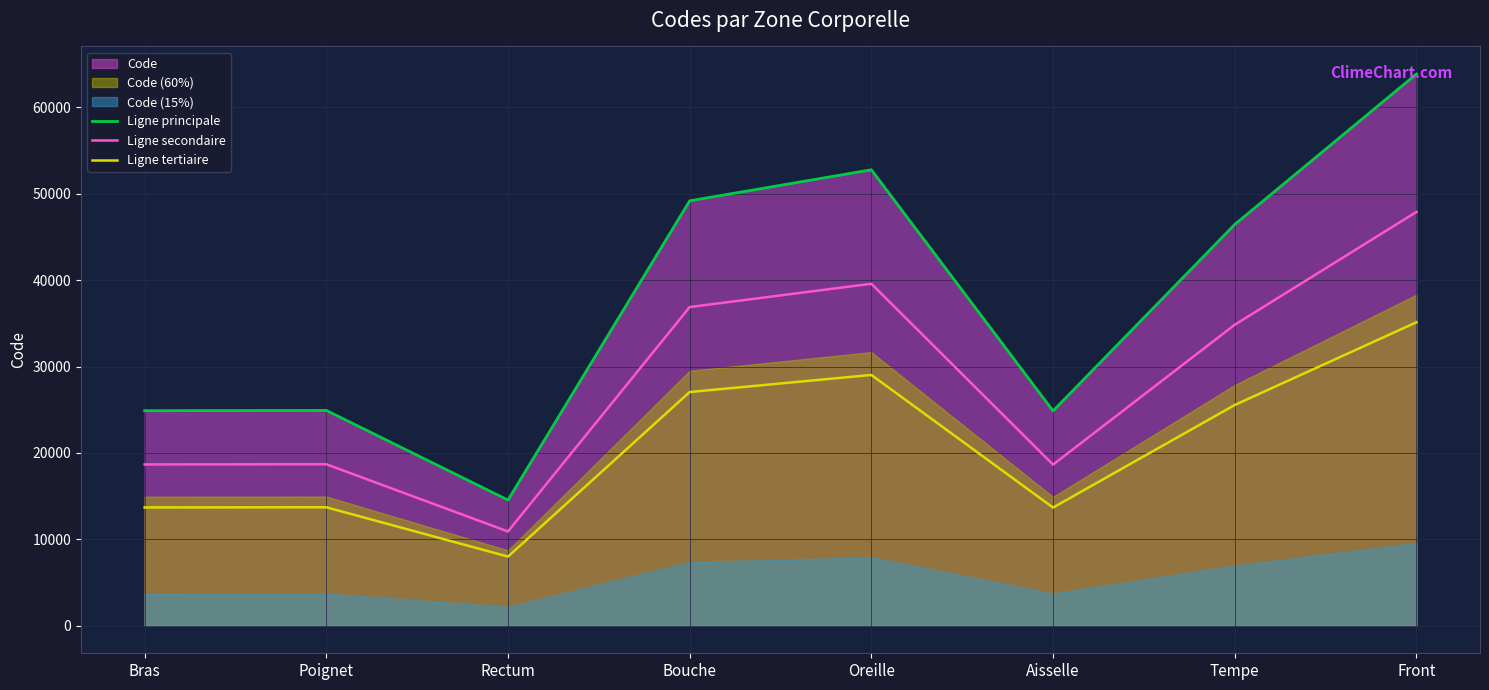

True or false: Ligne tertiaire and Ligne secondaire intersect in this chart.

False